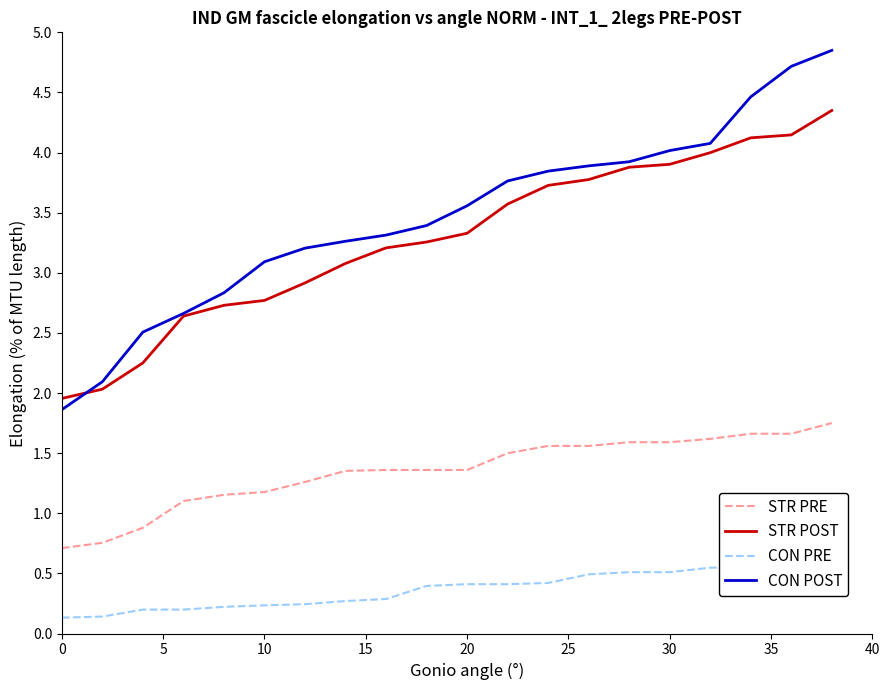

True or false: CON PRE and STR POST cross at least once.

False